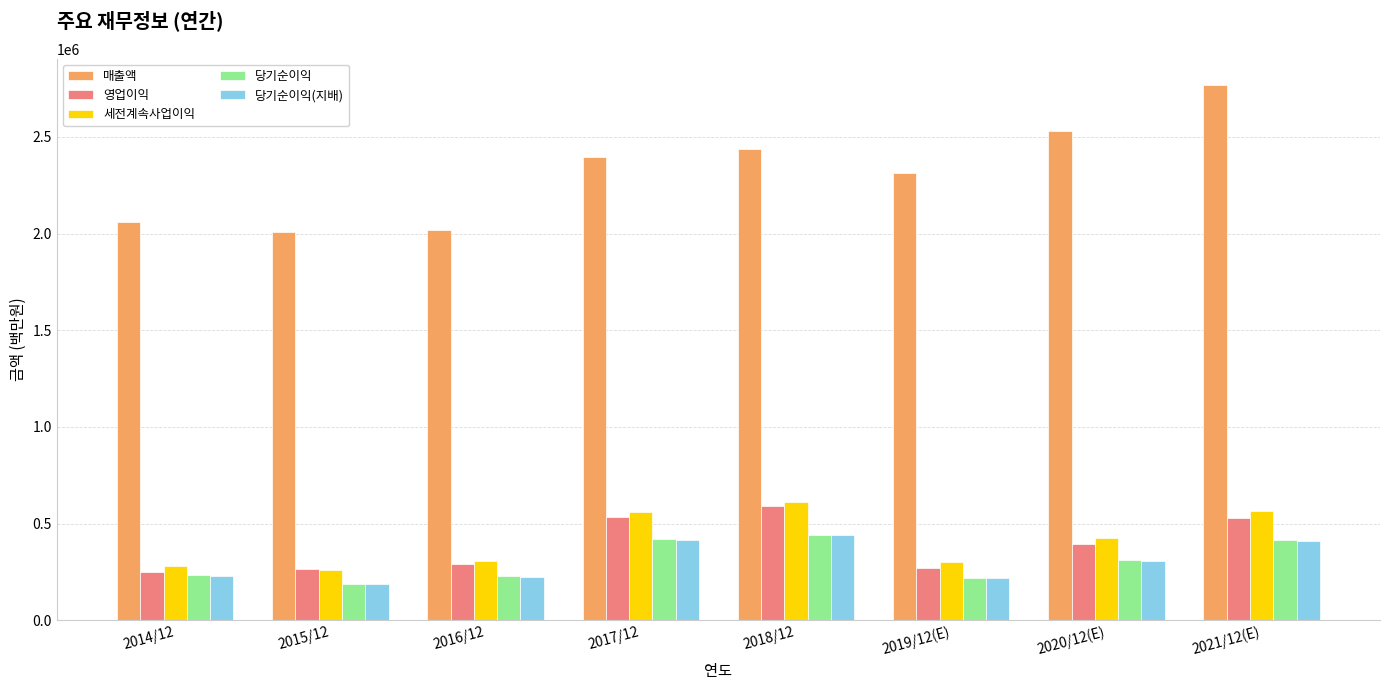

Is it true that 영업이익 equals 593588 at 2020/12(E)?

False